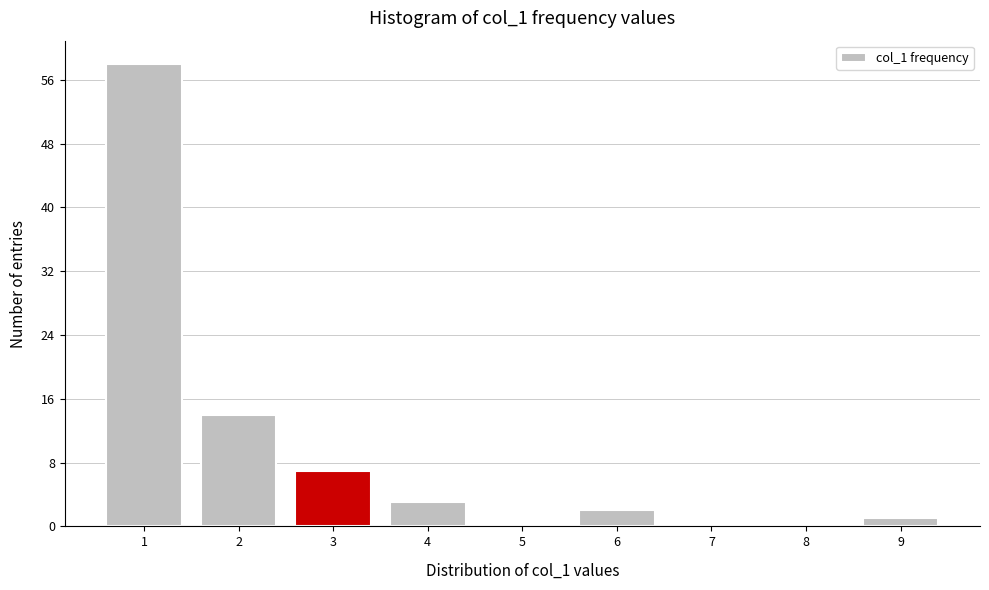

Reading left to right, extract all data points from this chart.

1=58	2=14	3=7	4=3	5=0	6=2	7=0	8=0	9=1